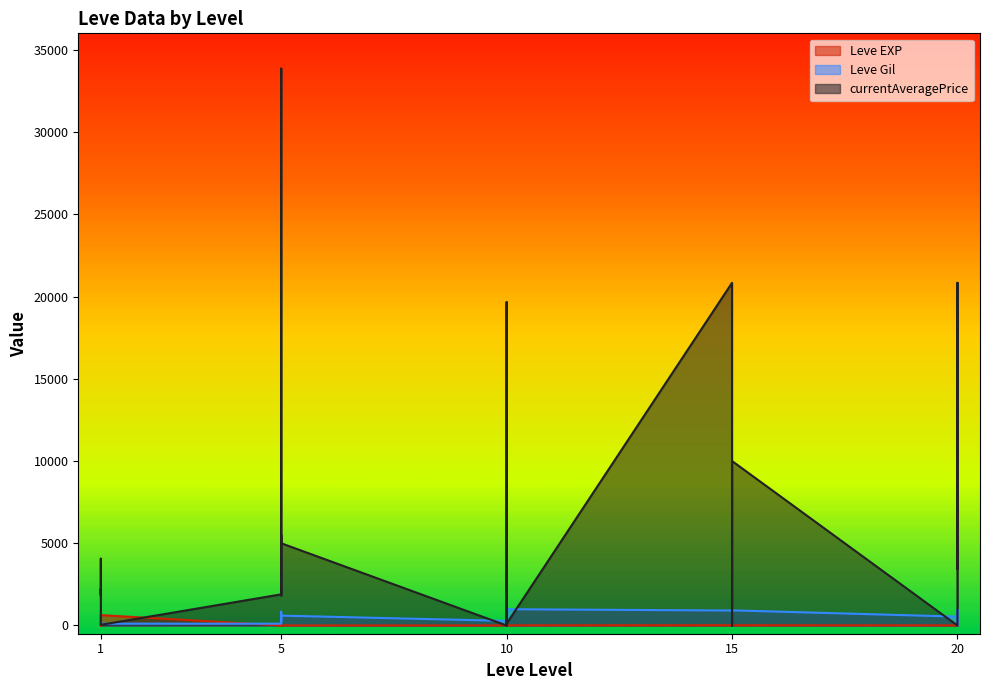

Is it true that Leve EXP equals 6 at 20?

False